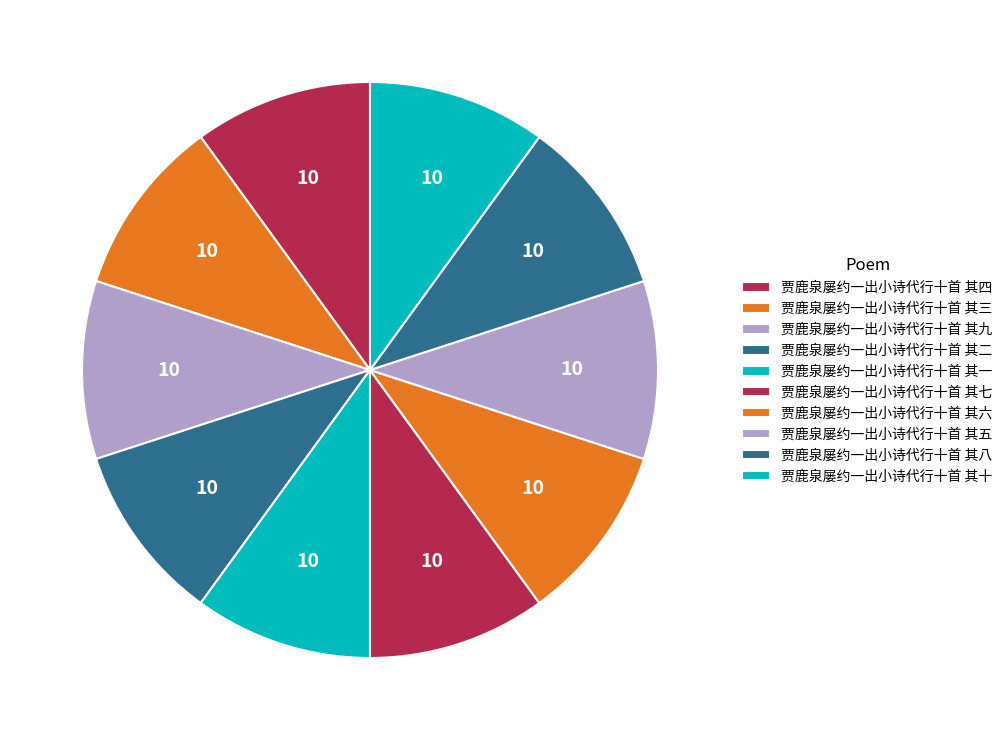

What percentage do 贾鹿泉屡约一出小诗代行十首 其四 and 贾鹿泉屡约一出小诗代行十首 其八 together represent?

20.0%